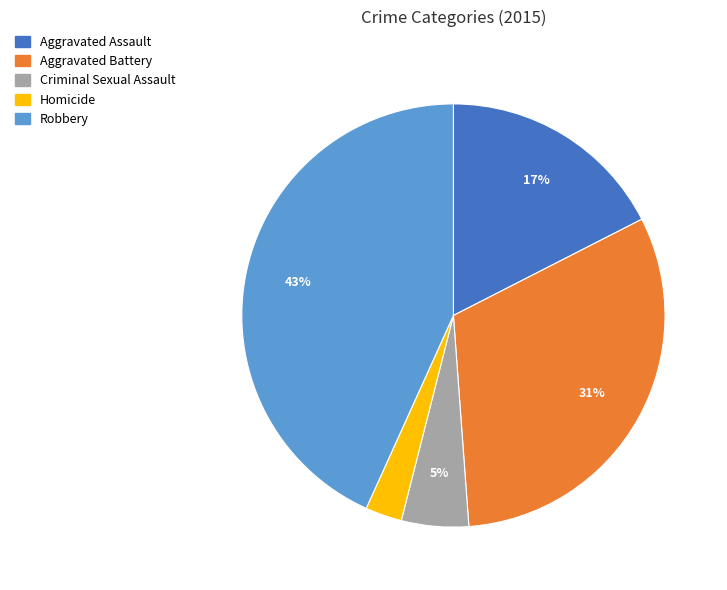

To the nearest percent, what percentage of the pie is Aggravated Battery?

31%